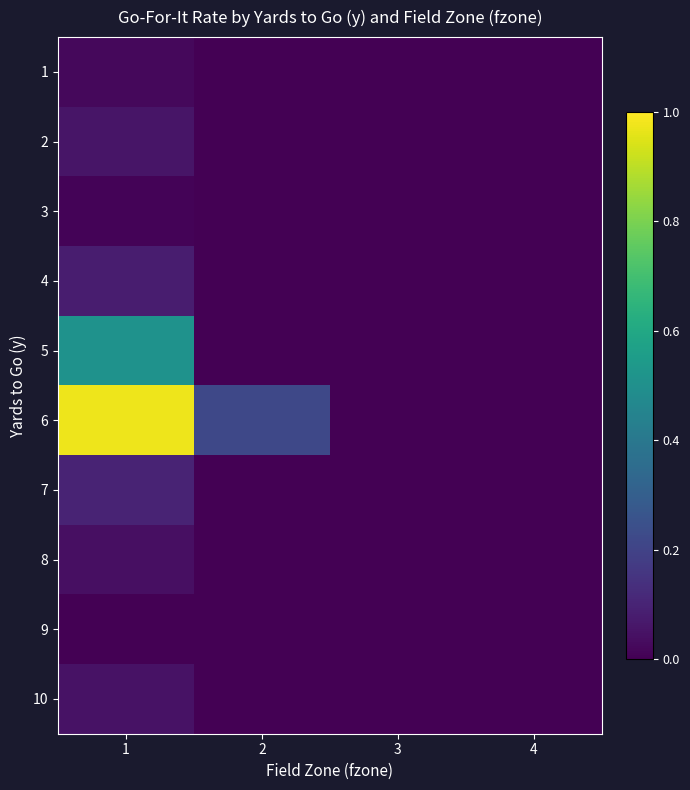

Between 2 and 1, which is larger?

1